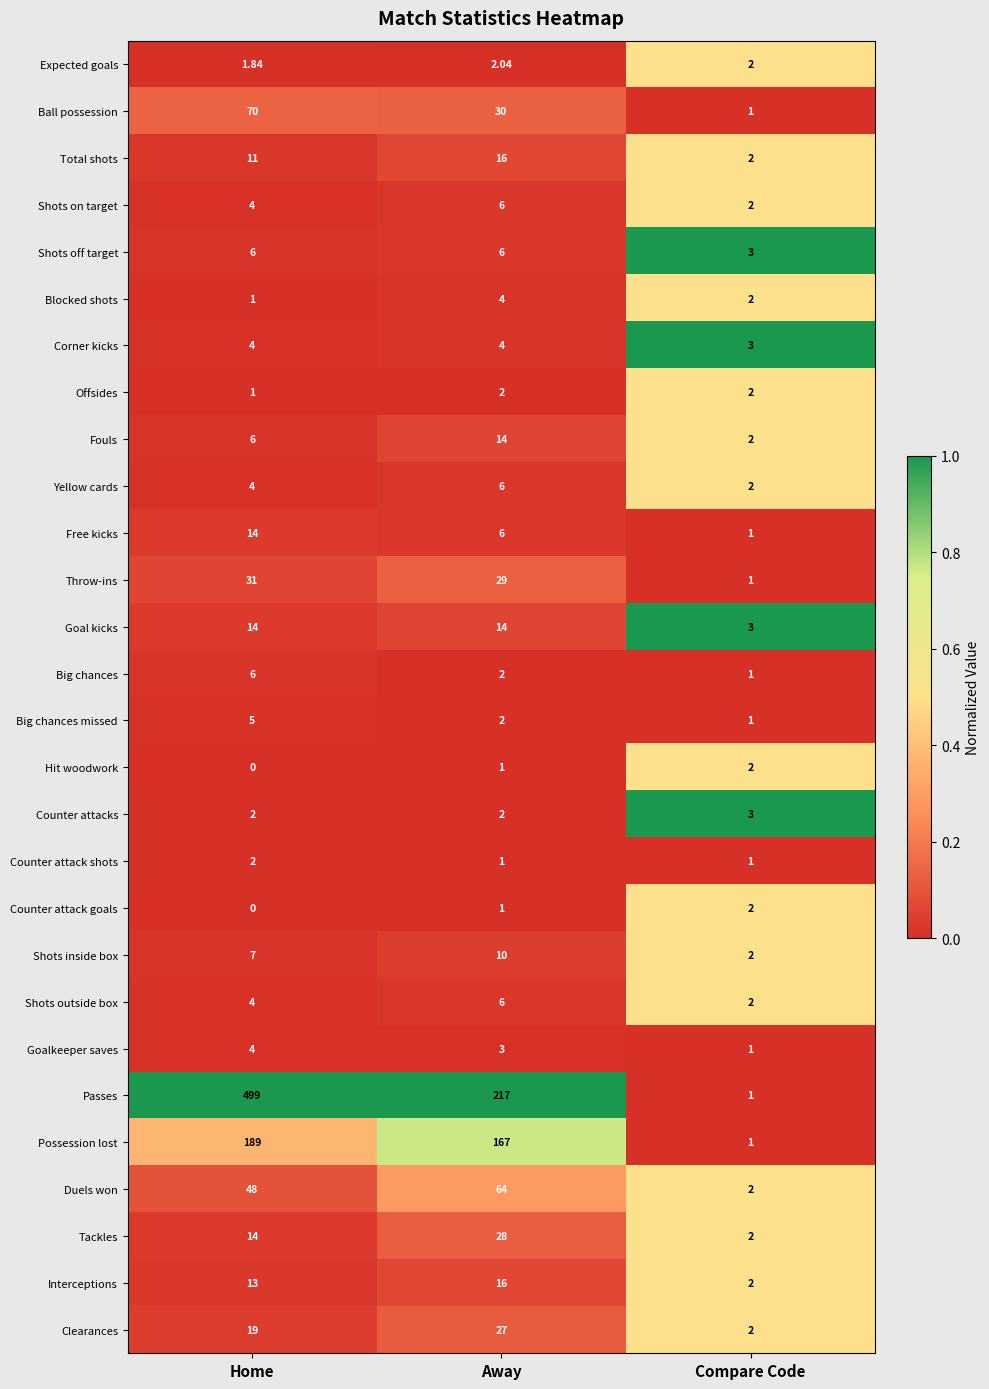

Which series changed the most between Away and Compare Code?

Passes